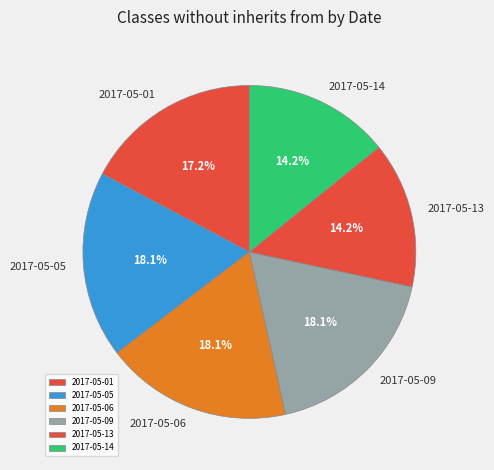

To the nearest percent, what percentage of the pie is 2017-05-09?

18%